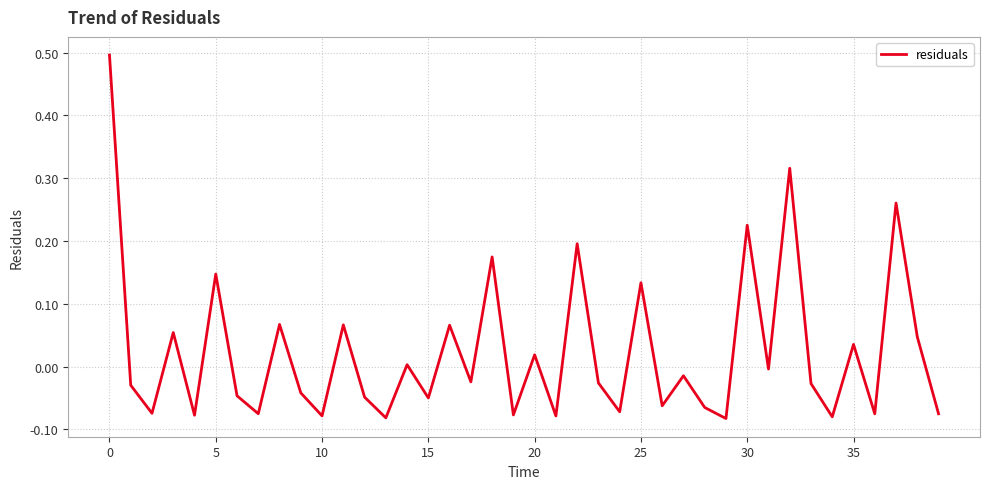

What is the difference between the maximum and minimum values?

0.6